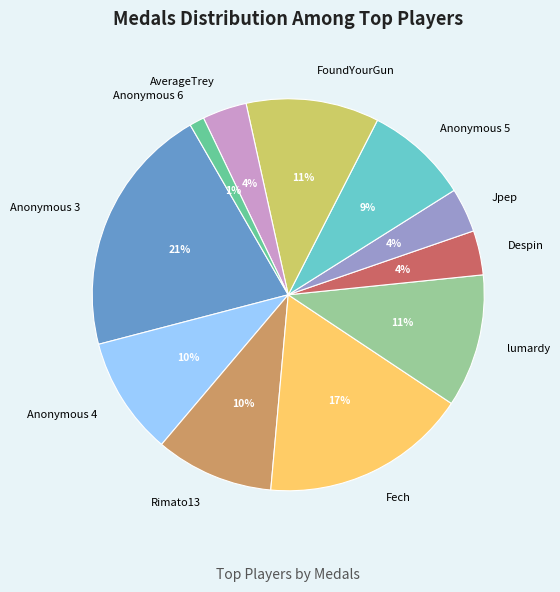

Is it true that Anonymous 6 is 10% of the pie?

False